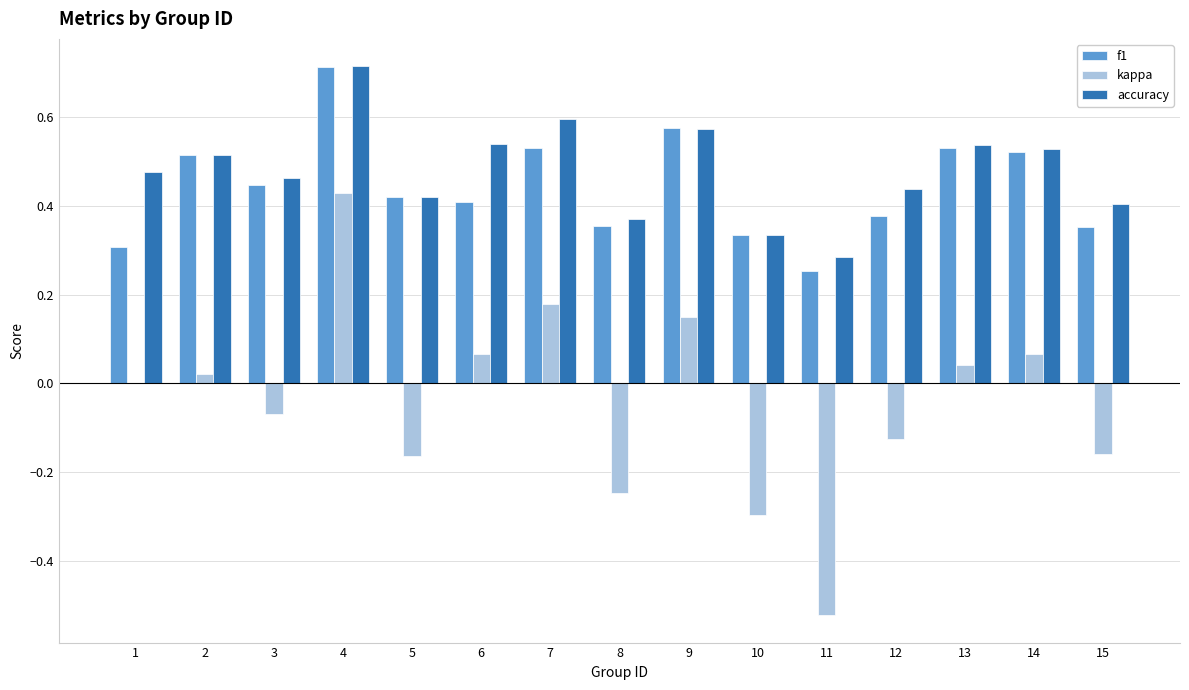

The accuracy series shows 0.4 at 12. True or false?

True